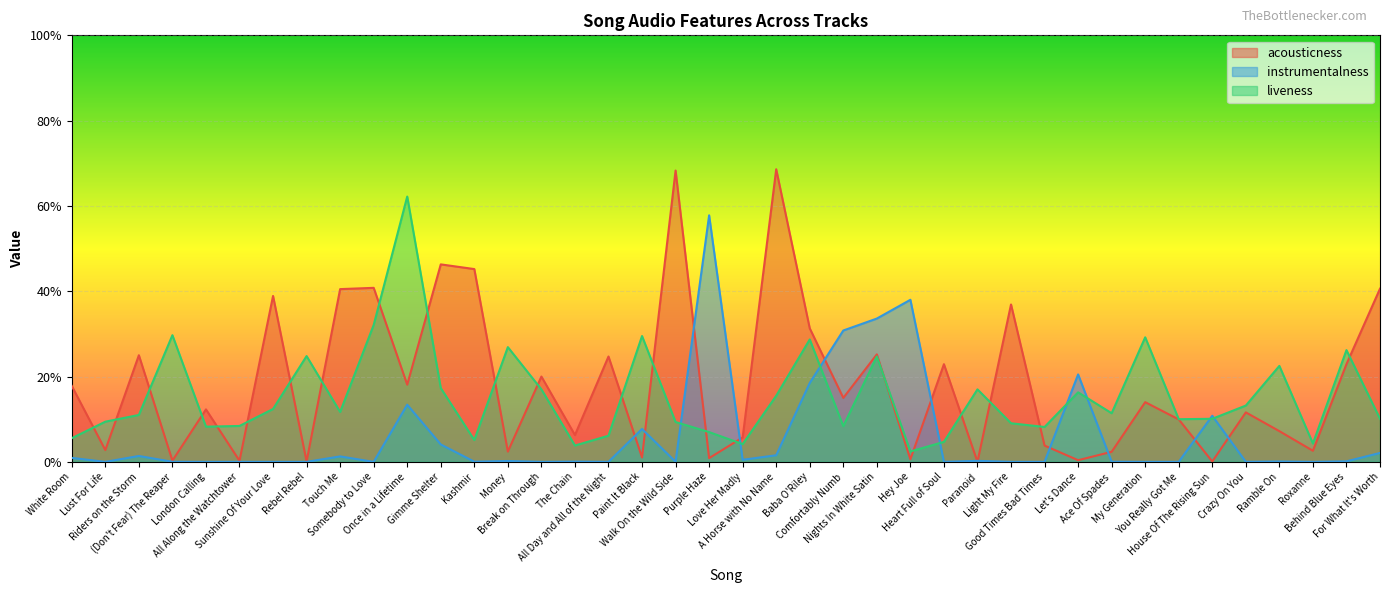

Is the value of acousticness at Crazy On You greater than the value of liveness at Paranoid?

No